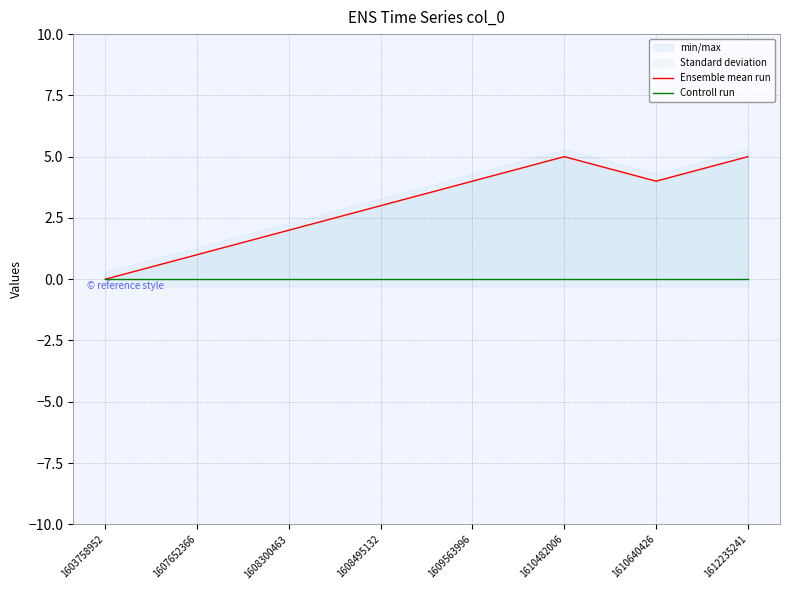

What is the sum of all Ensemble mean run values?

24